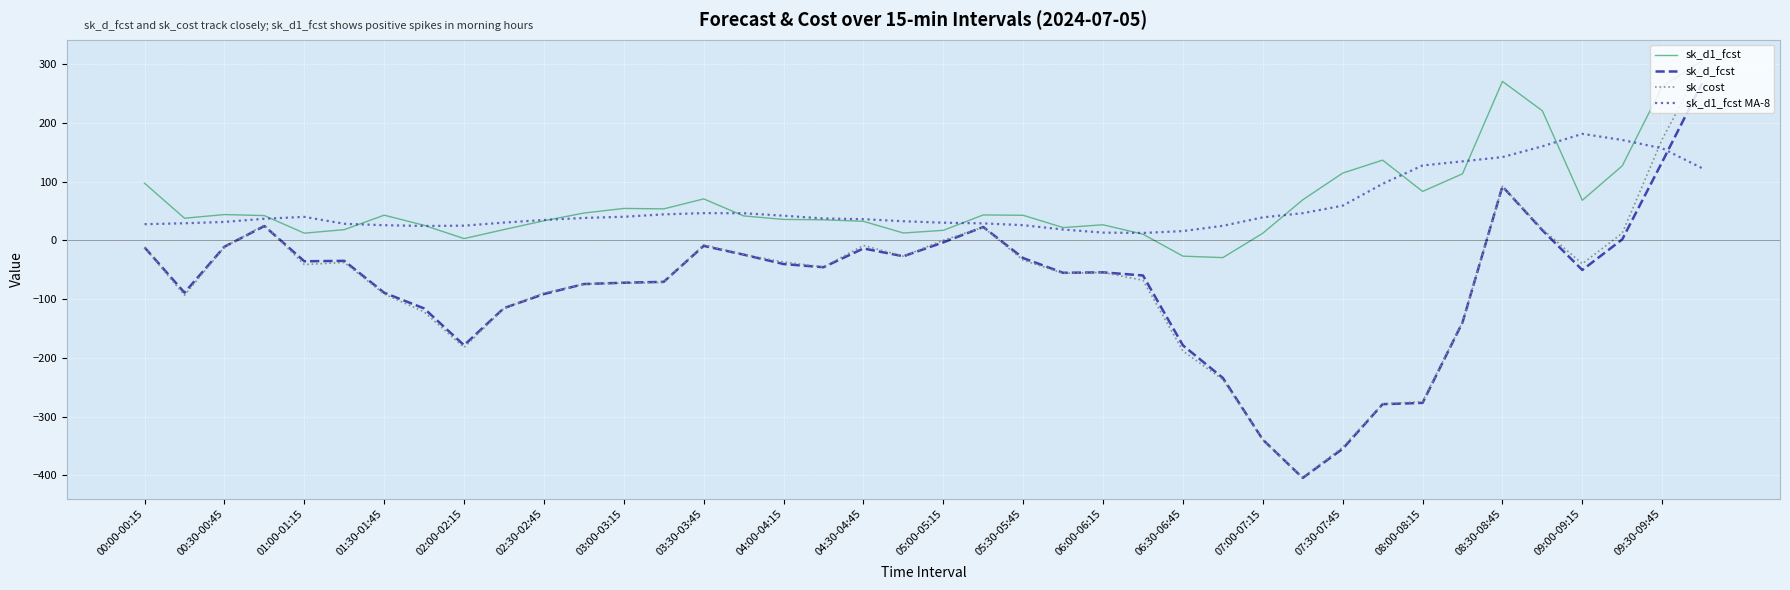

How many distinct data groups are displayed?

4